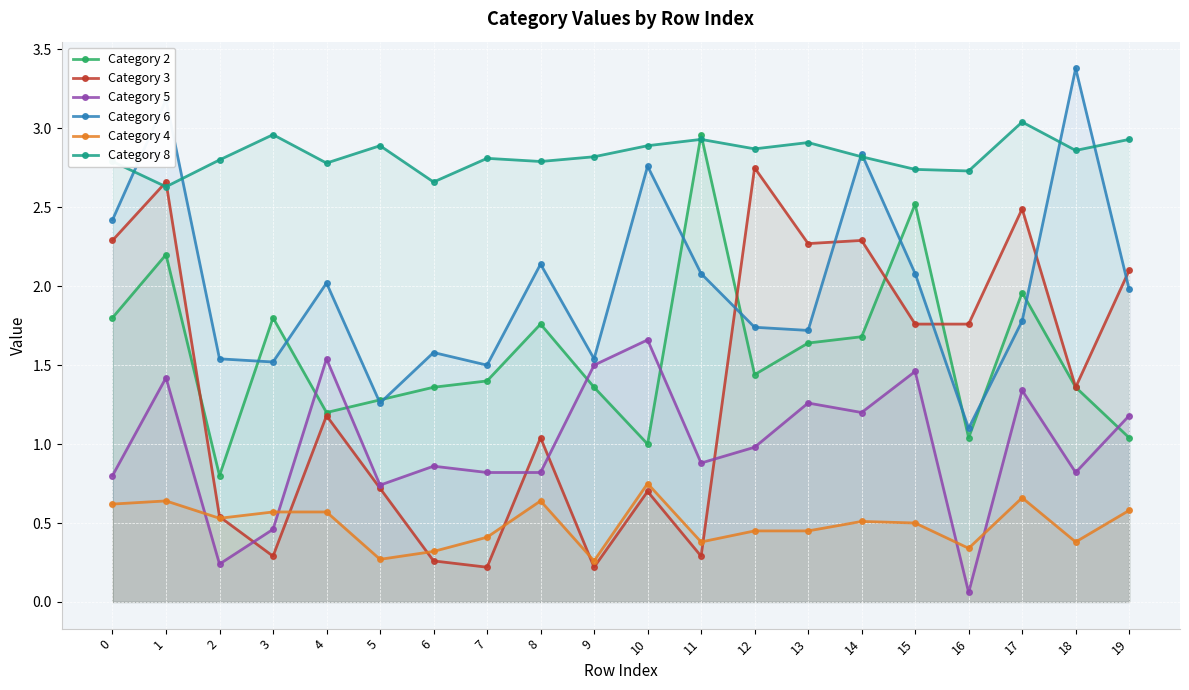

How many lines are shown in the chart?

6